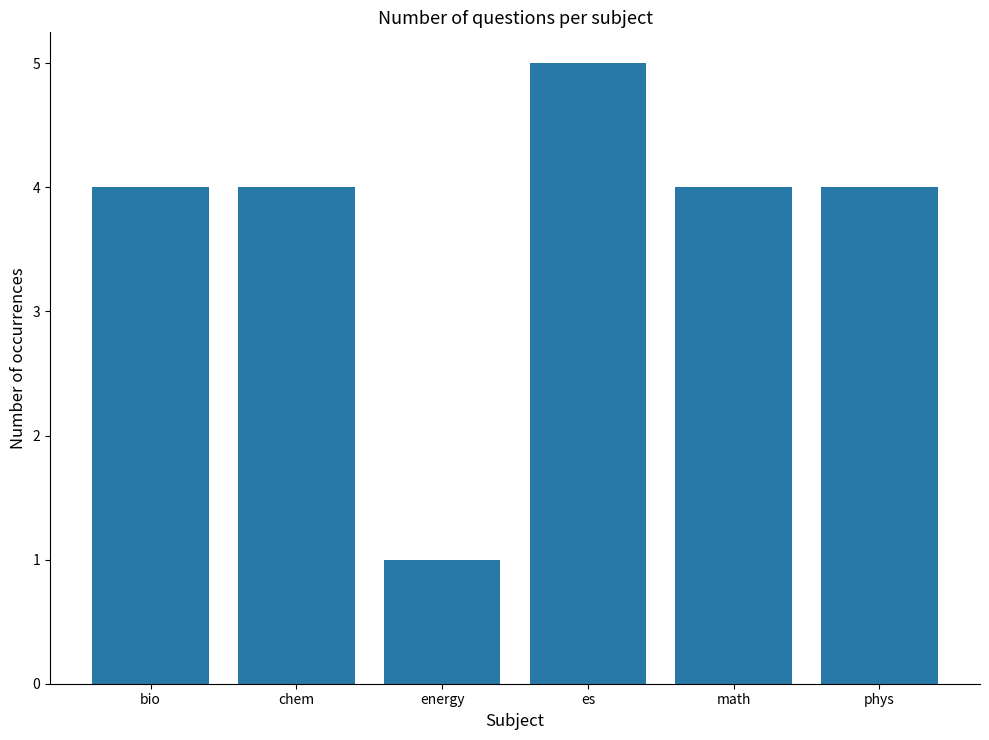

Which category has the highest value across all series?

es